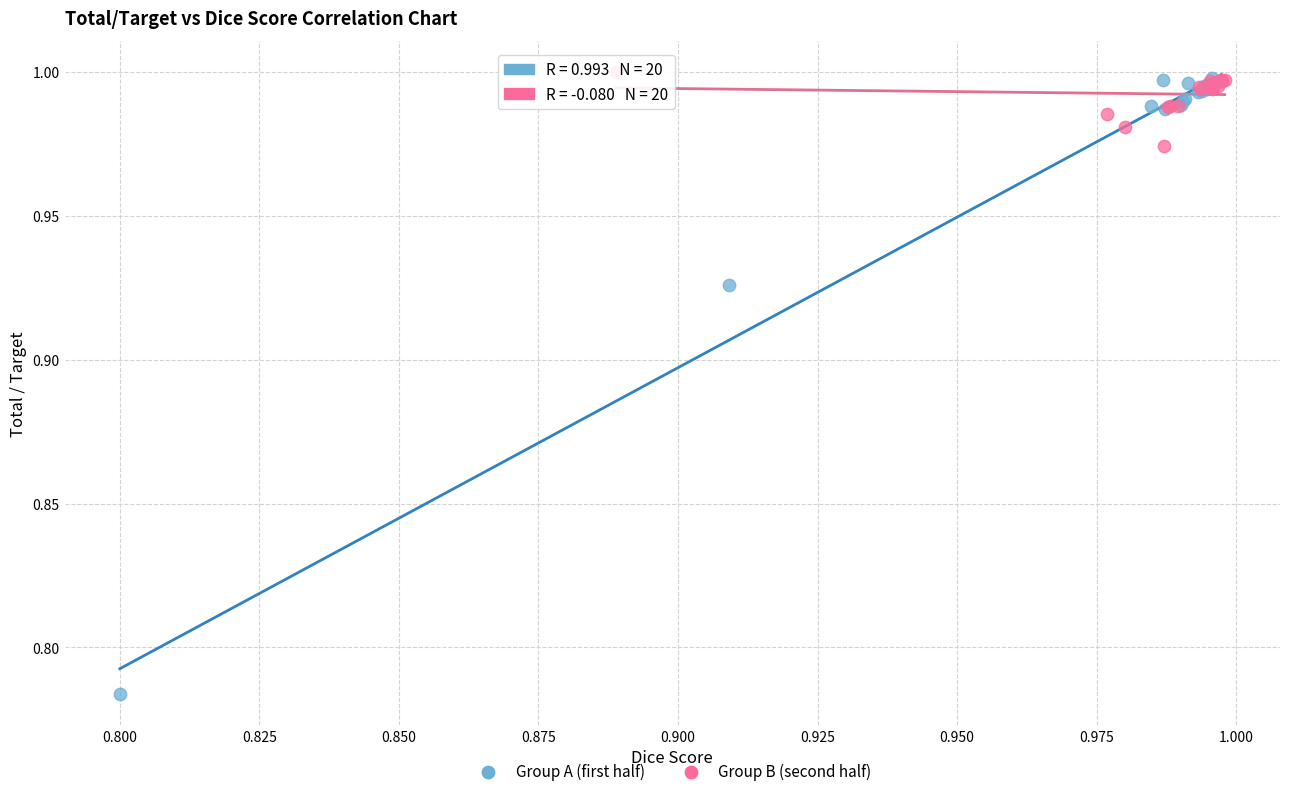

Which series contains the lowest Y value?

Group A (first half)